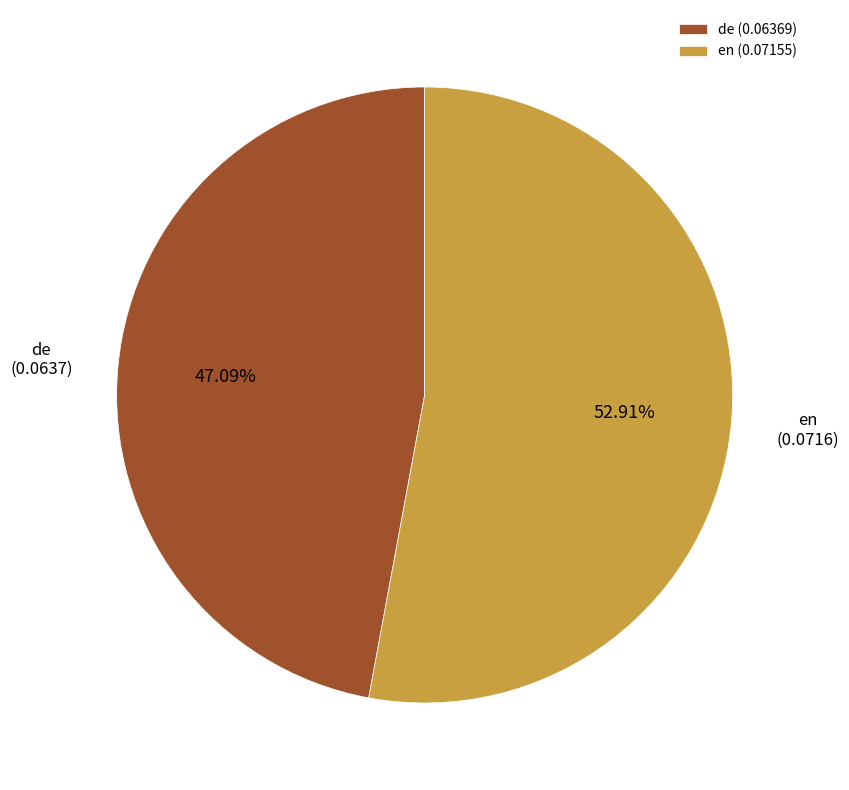

To the nearest percent, what is the difference between the largest and smallest slice percentages?

6%